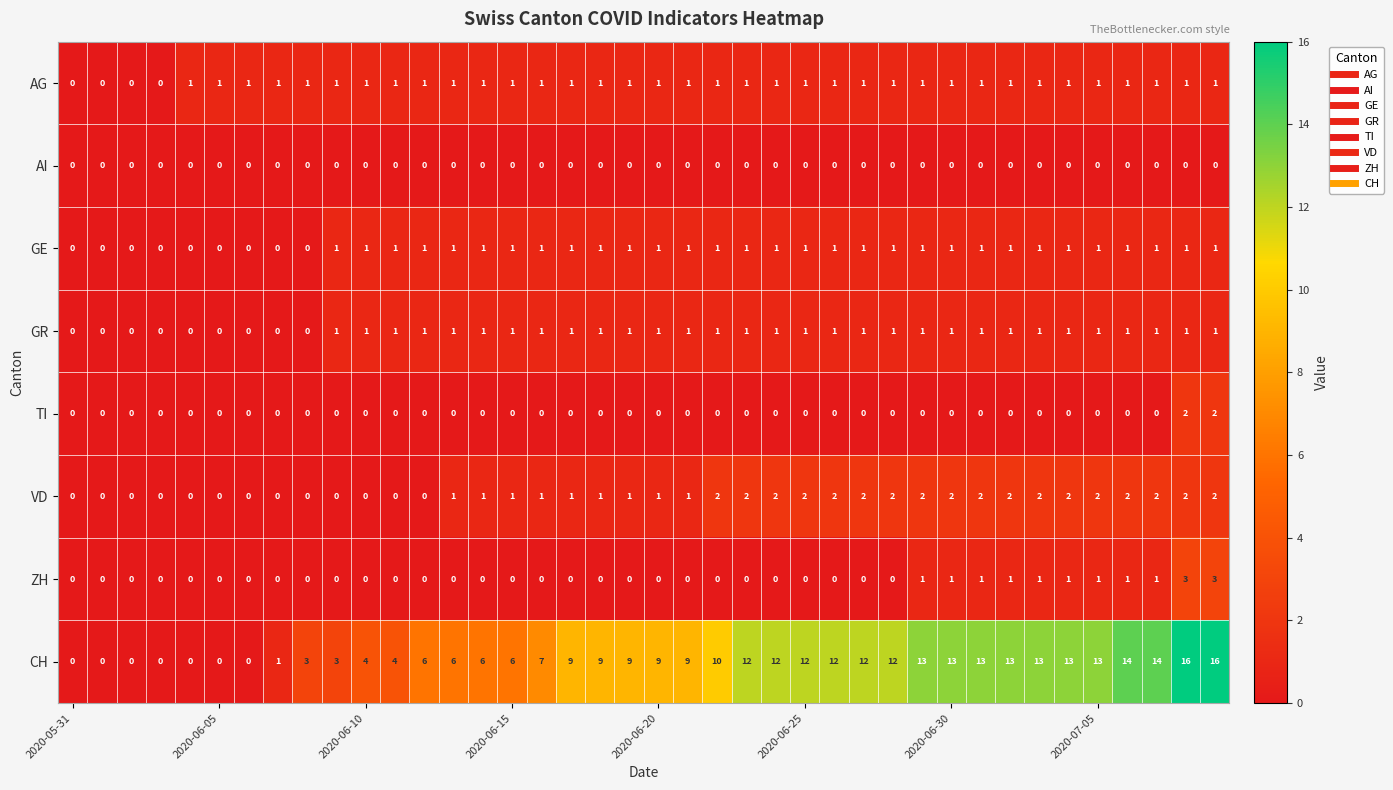

What is the difference between the maximum and minimum values in the CH series?

16